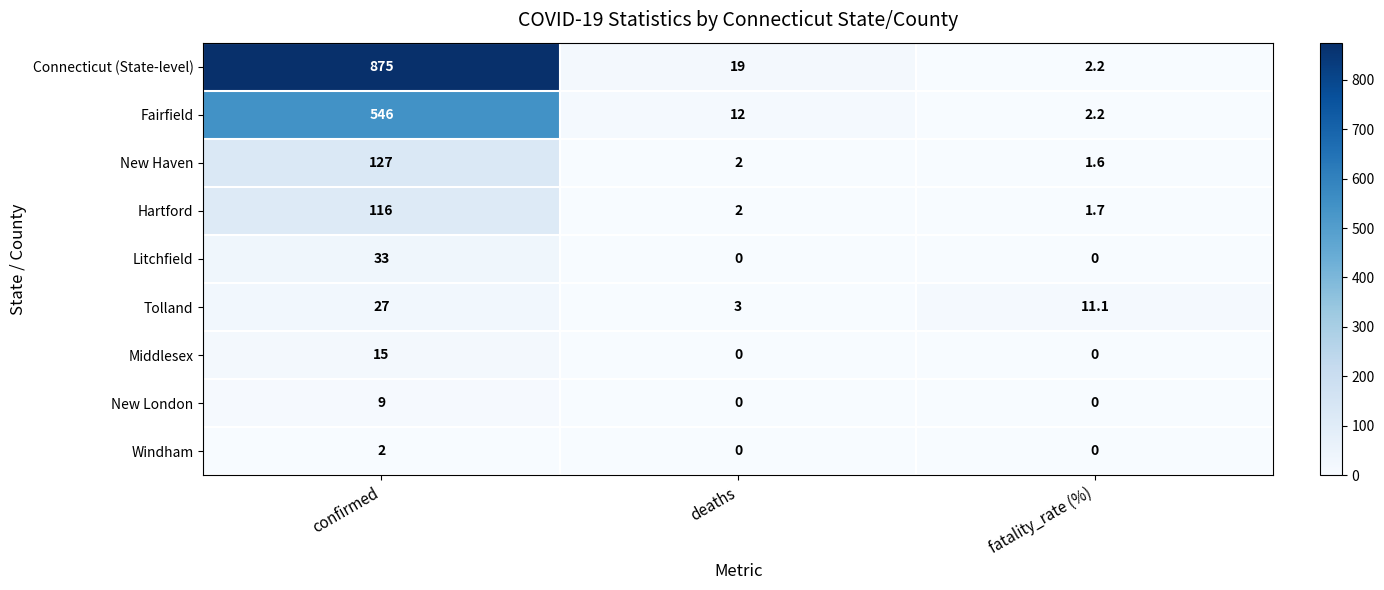

At which label does New Haven first exceed 2?

confirmed